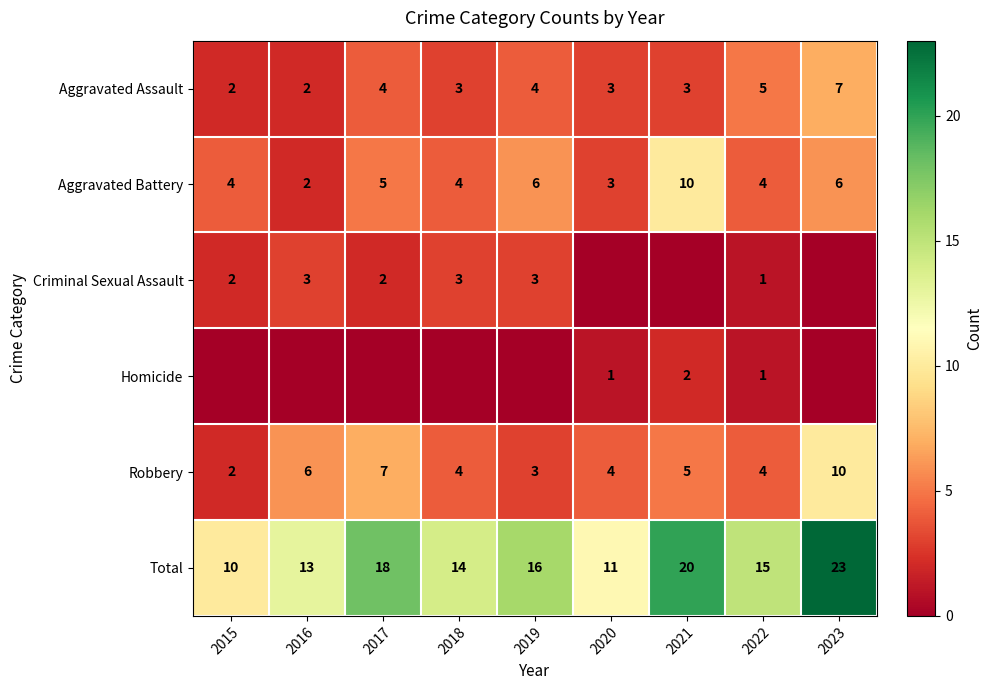

How many Robbery values are between 4 and 6?

5